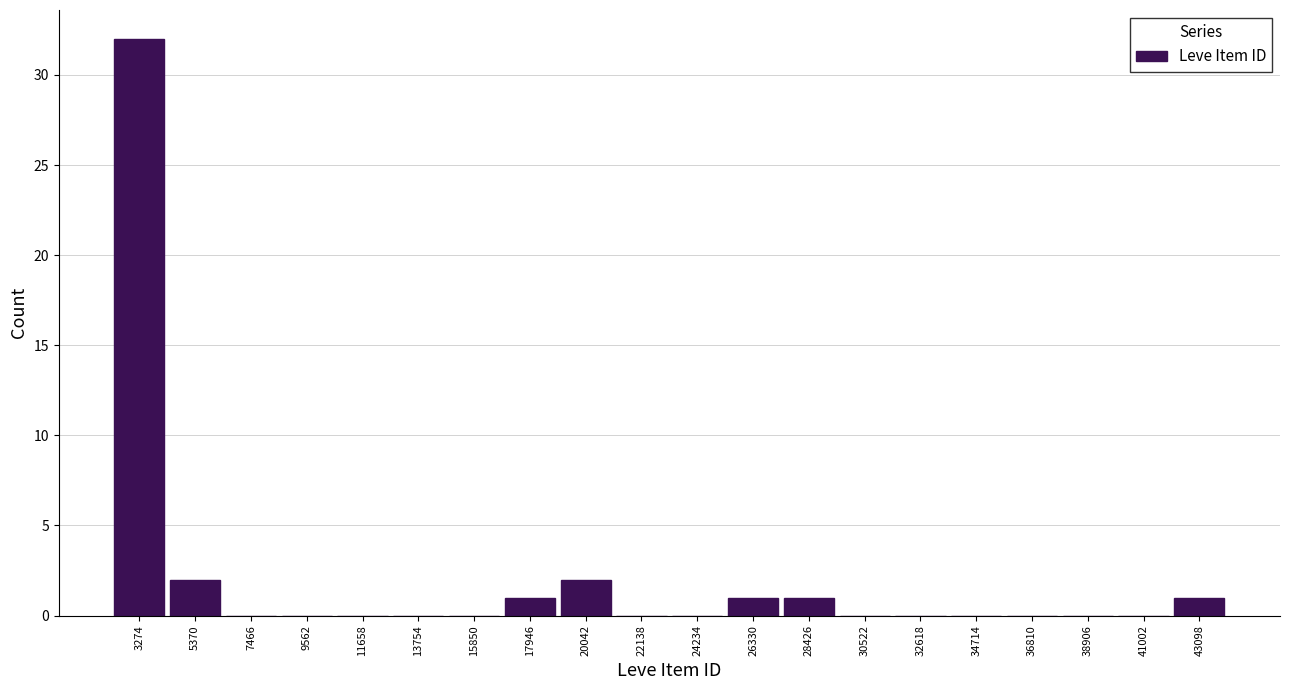

Over which range of the x-axis is the bar tallest?

2000 to 4500